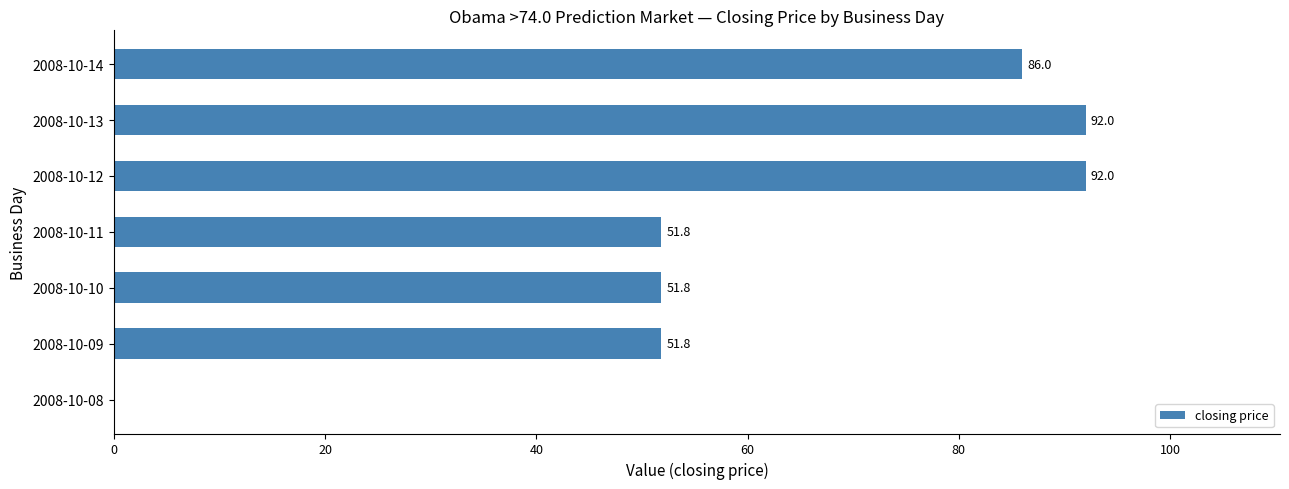

What is the sum of all values?

425.4